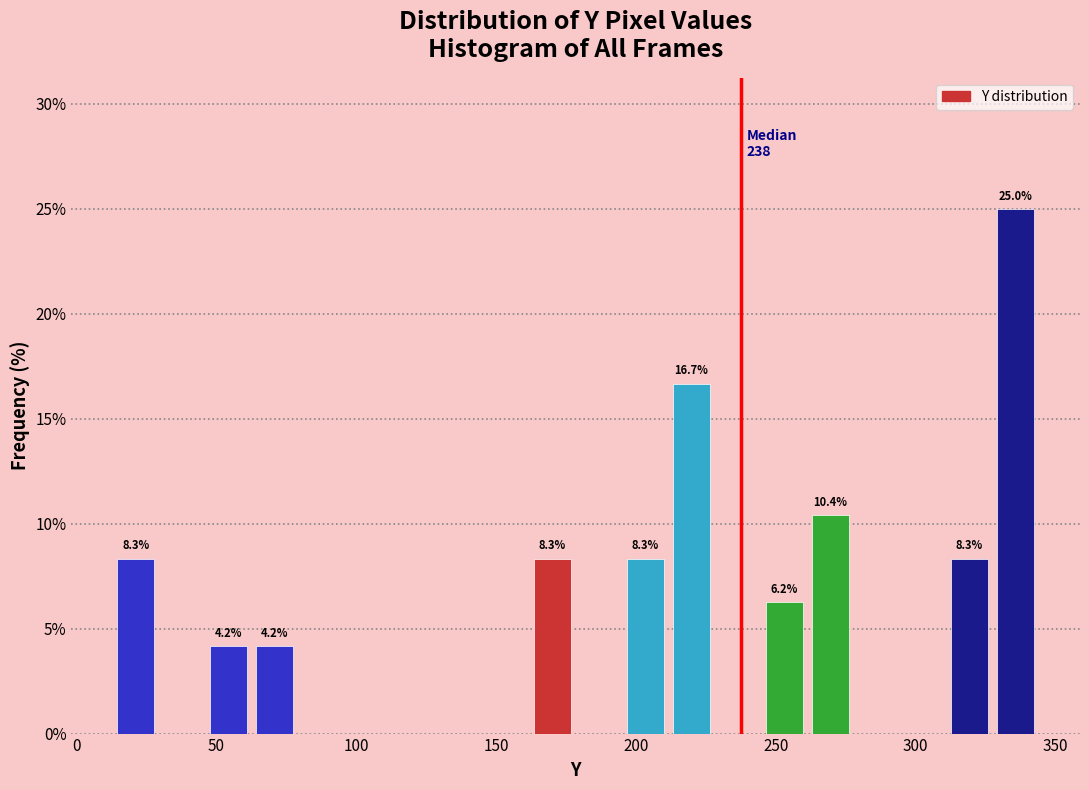

Read against the x-axis, roughly where is the centre of the tallest bar?

335